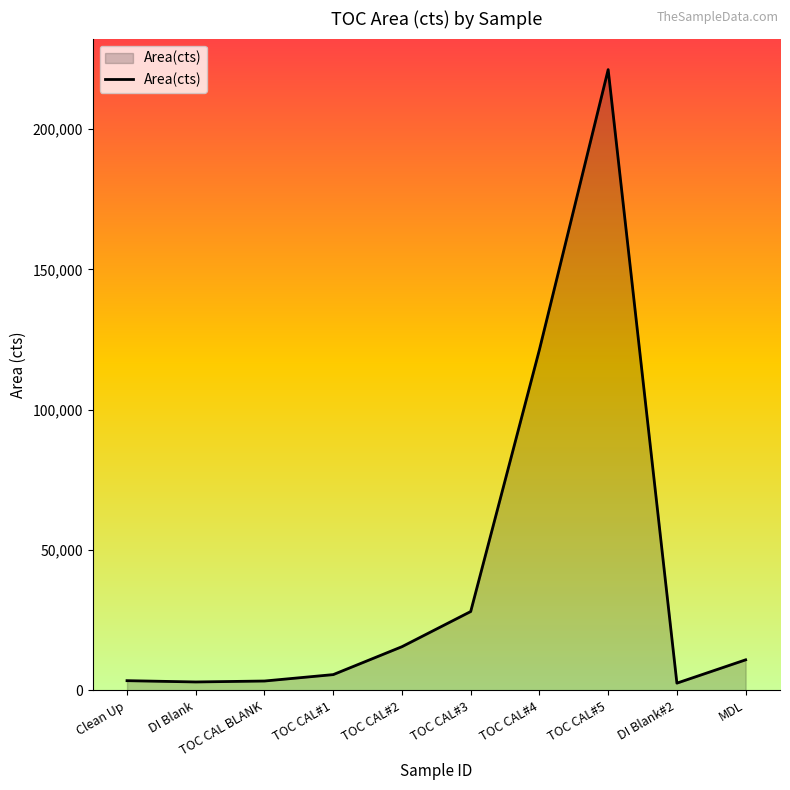

What is the greatest value displayed?

221252.9